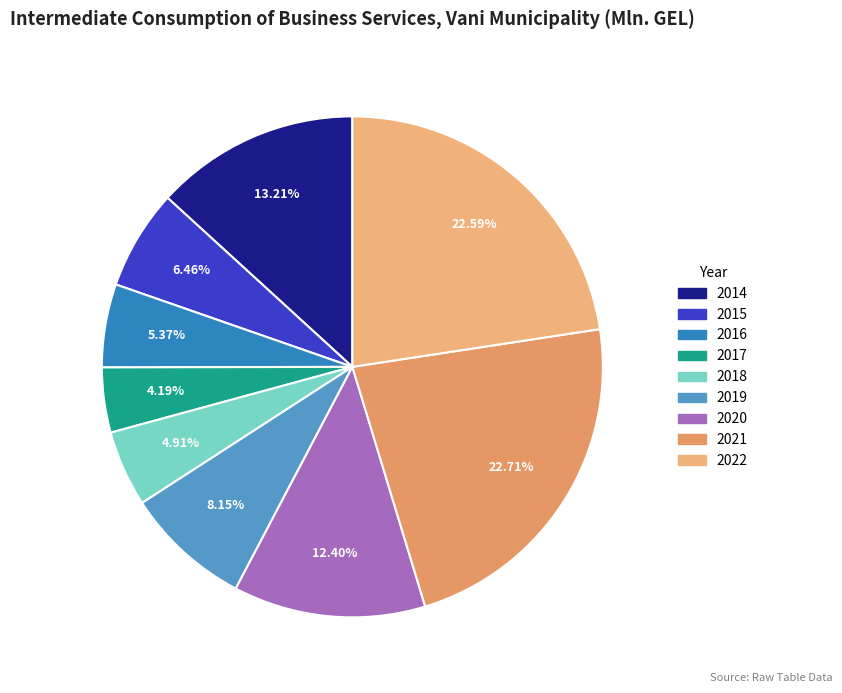

To the nearest percent, what is the combined percentage of 2022 and 2020?

35%